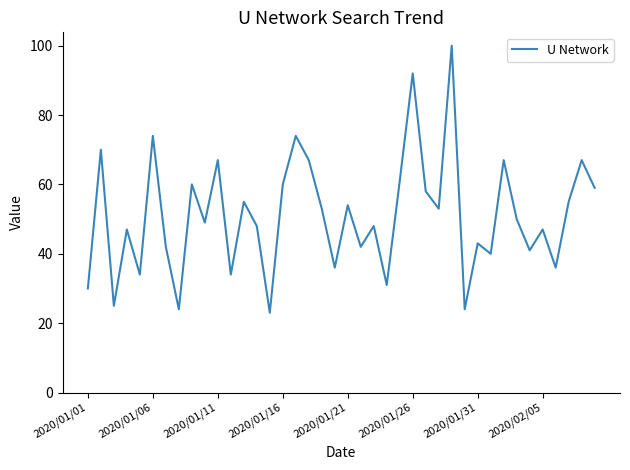

Does the chart have visible grid lines?

No